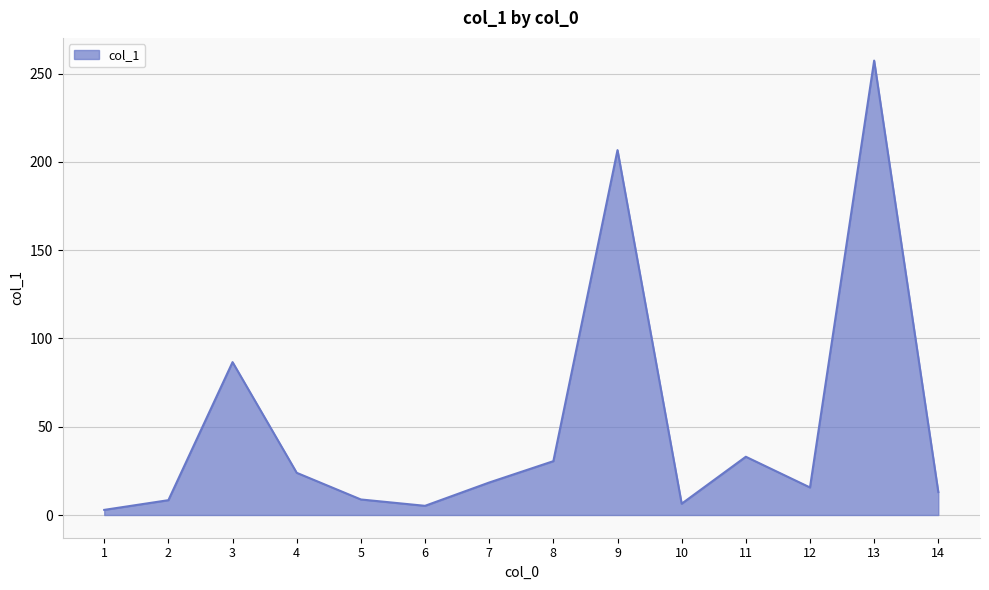

Where is the first local minimum?

6